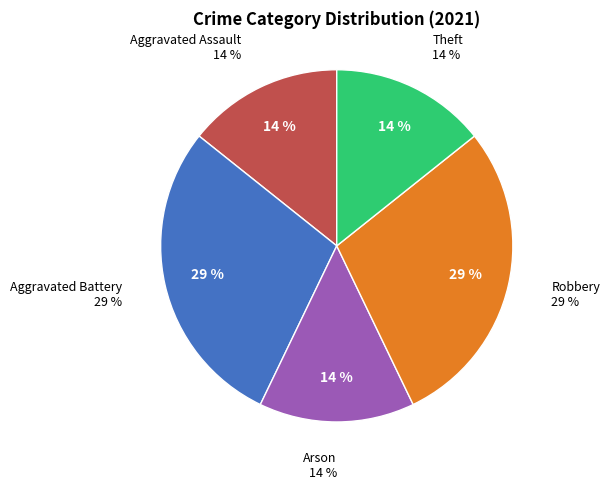

True or false: Robbery accounts for 38% of the total.

False